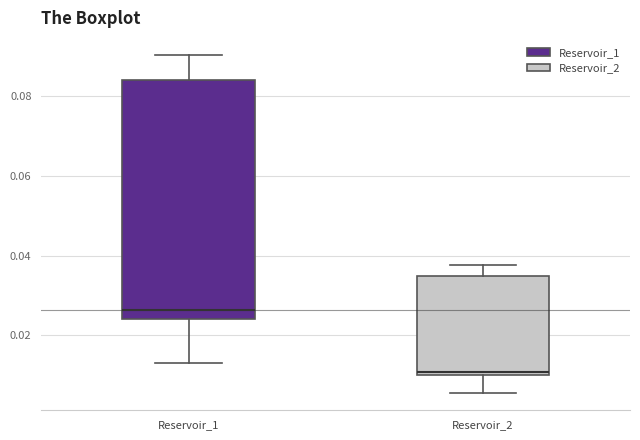

Comparing the boxes themselves (not the whiskers), which one is the tallest?

Reservoir_1